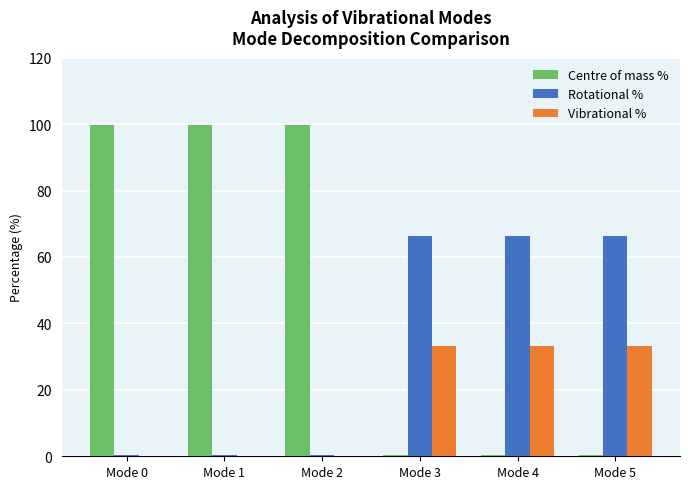

Is it true that Vibrational % equals 56.2 at Mode 3?

False